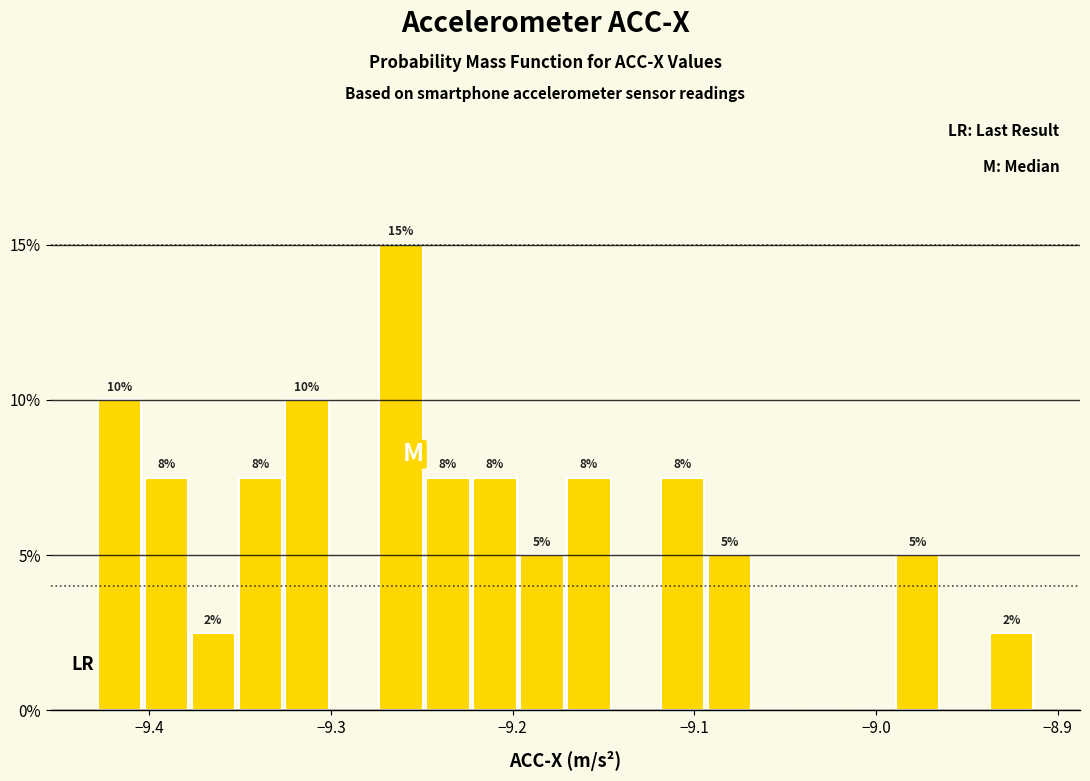

Read against the x-axis, roughly where is the centre of the tallest bar?

-9.26